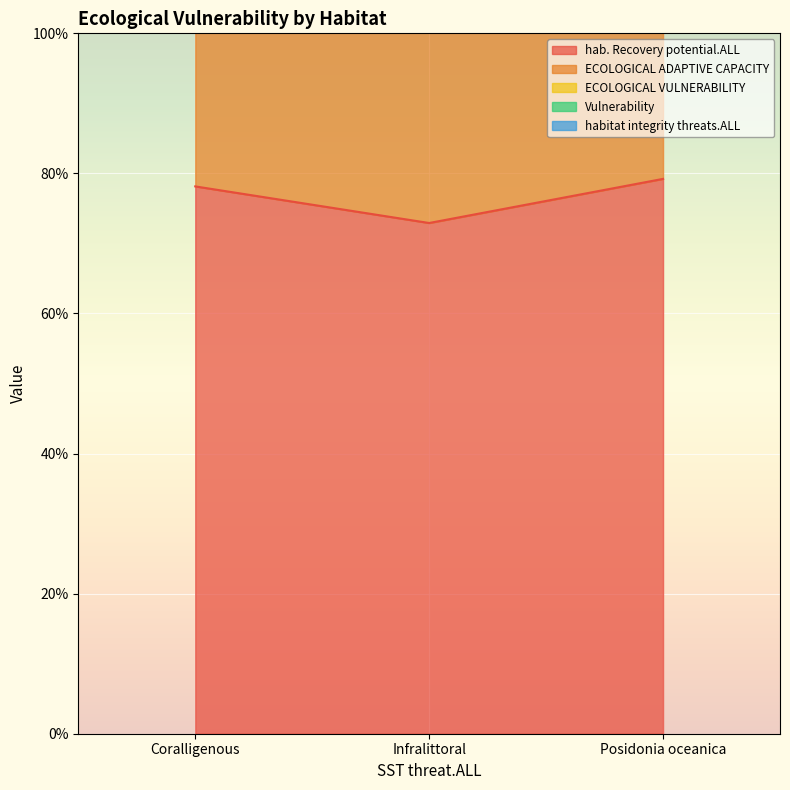

True or false: hab. Recovery potential.ALL has a value of 0.8 at Coralligenous.

True